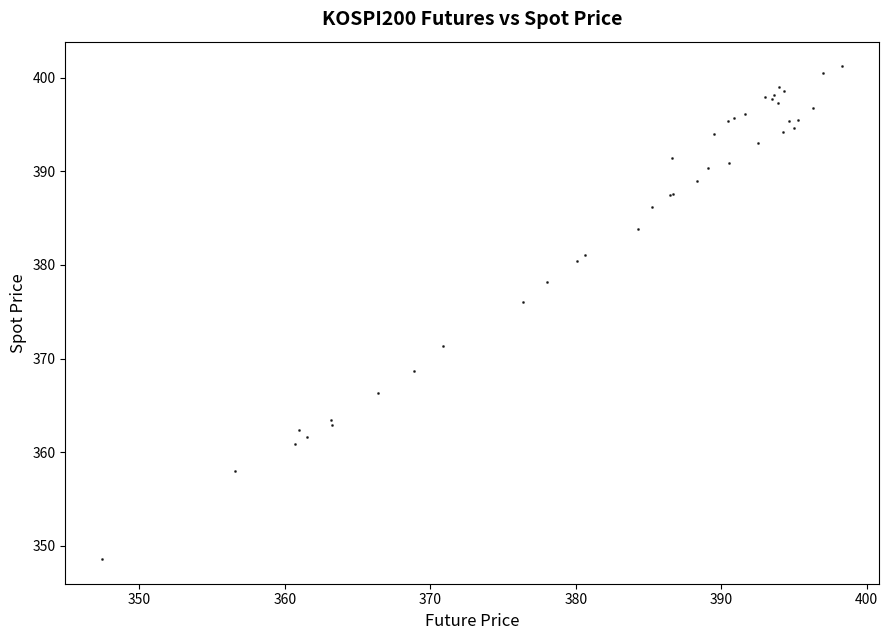

What Y value in the scatter plot is closest to 374?

376.1